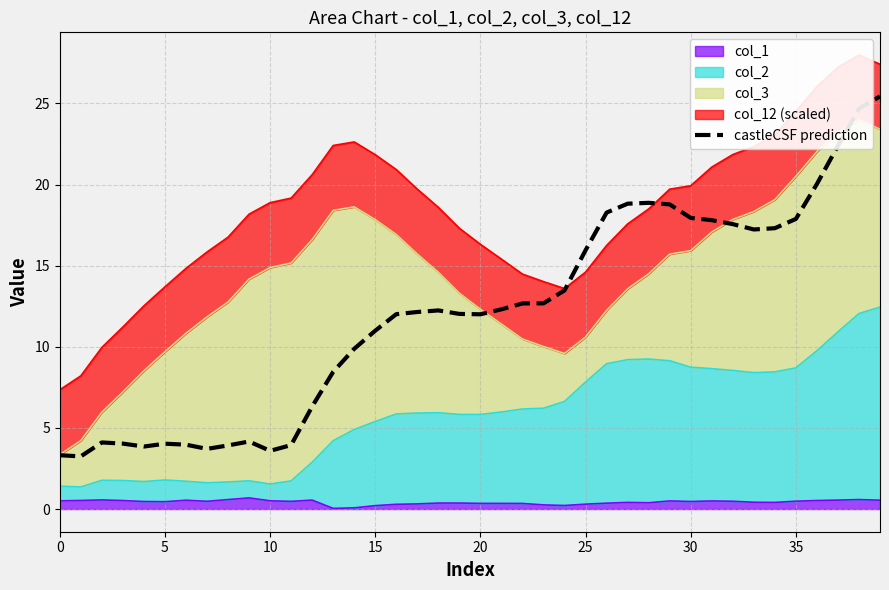

Reading left to right, what are all the values shown in this chart?

3.3	3.2	4.1	4.0	3.9	4.0	4.0	3.7	3.9	4.2	3.6	3.9	6.3	8.5	9.9	11.0	12.0	12.1	12.2	12.0	12.0	12.3	12.7	12.7	13.5	15.9	18.3	18.8	18.9	18.8	17.9	17.8	17.6	17.2	17.3	17.9	20.0	22.4	24.7	25.4